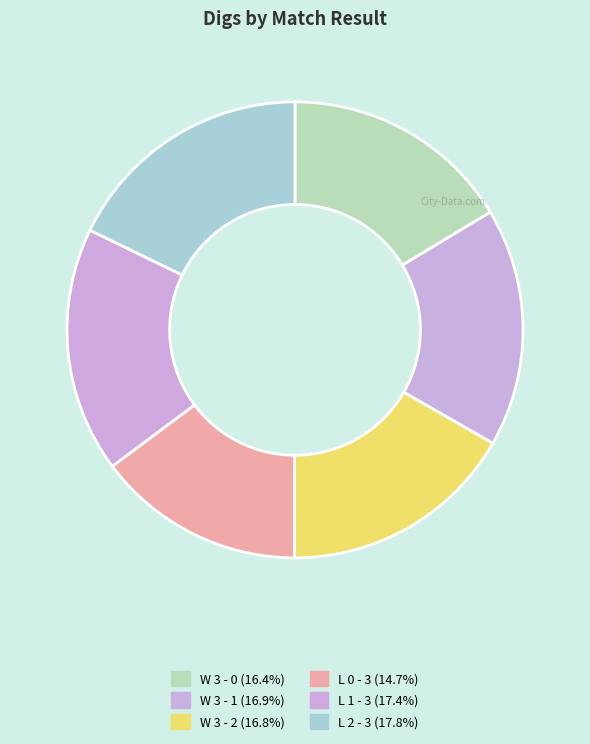

How many segments does this pie chart have?

6